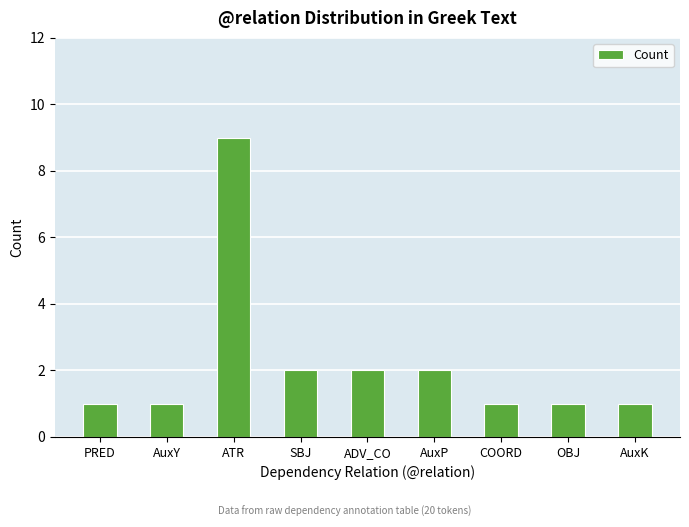

What is the change in value from PRED to SBJ?

+1